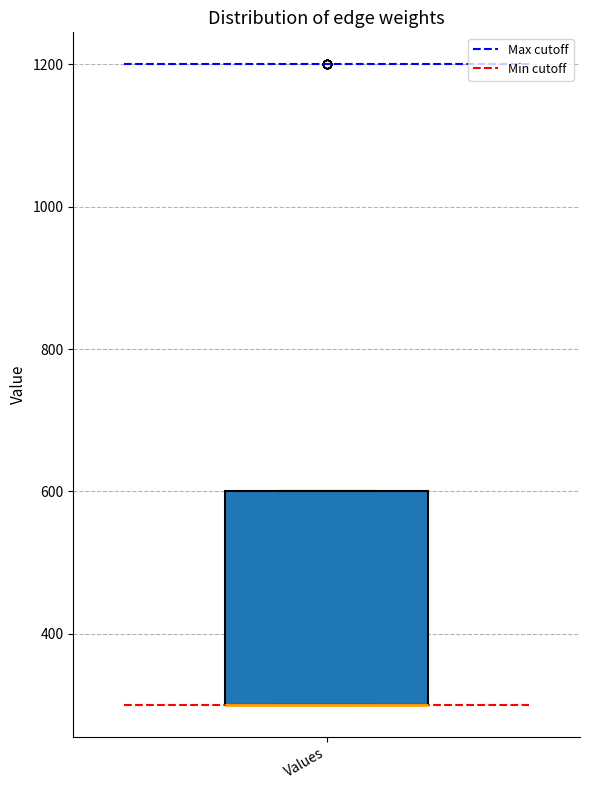

Transcribe this box plot: give where the median line is, the range the box spans, and where the two whiskers end, as read against the y-axis. The values are not printed on the chart, so give them approximately, as read against the axis.

median 300 (drawn on the box's lower edge), box 300 to 600, whiskers 300 to 600